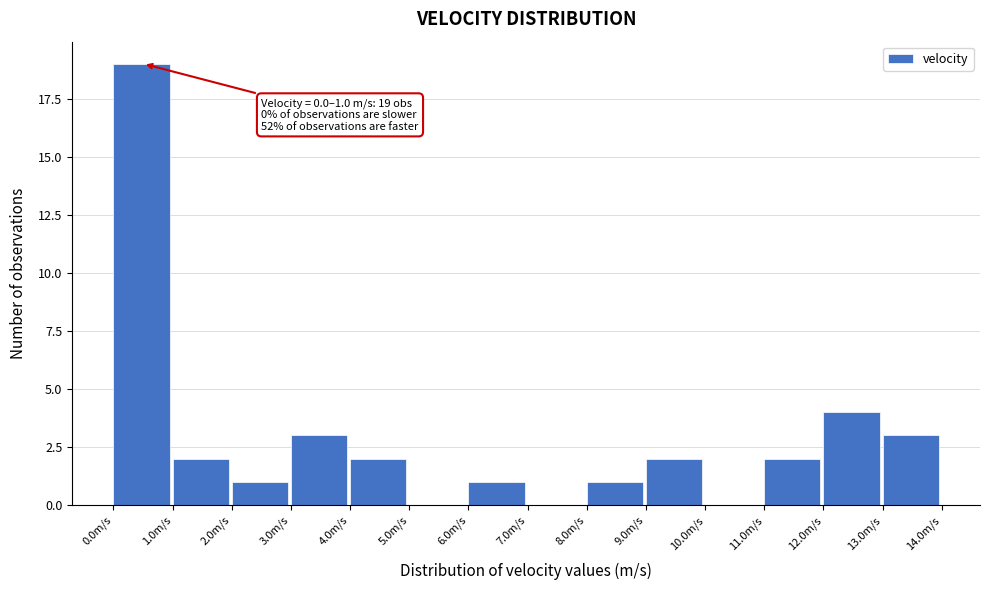

Over which range of the x-axis is the bar tallest?

0 to 1